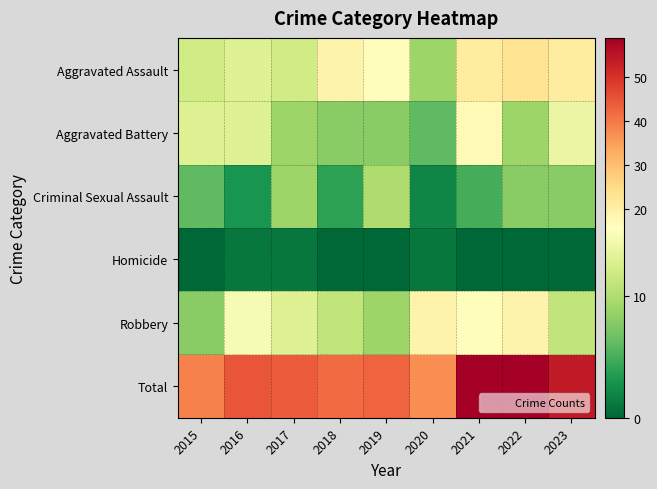

Which label corresponds to the smallest value in the chart?

2015